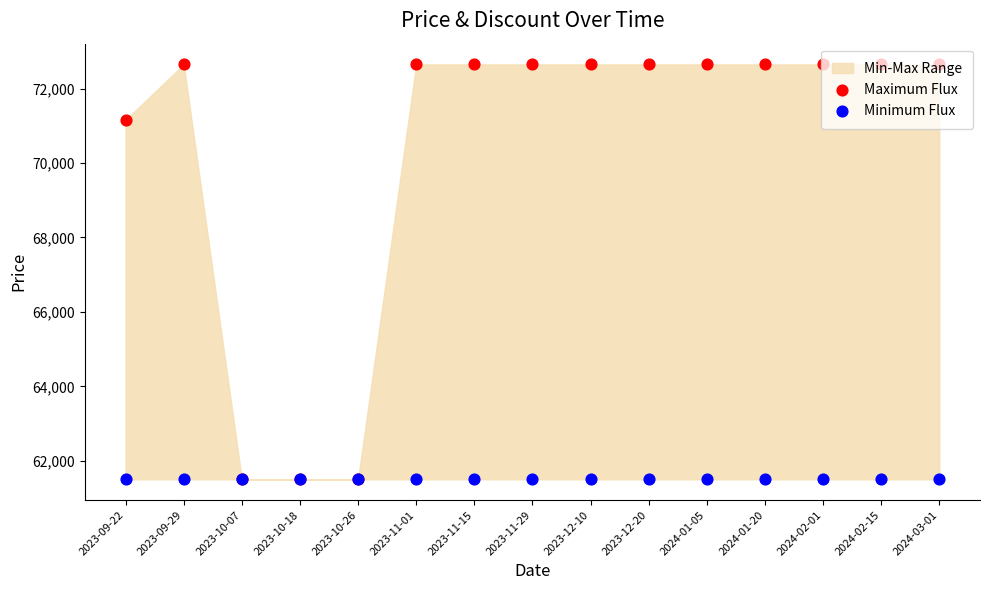

Which series contains the lowest Y value?

Maximum Flux